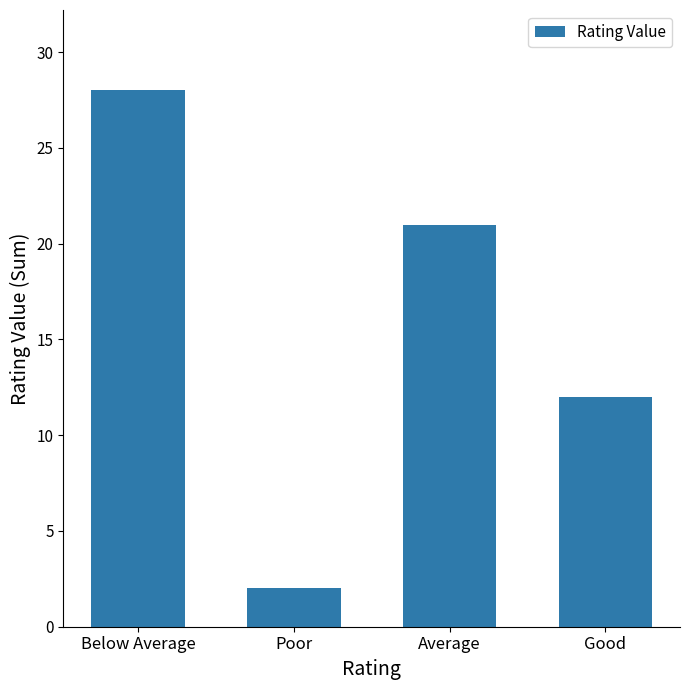

At which label is the value closest to 15?

Good